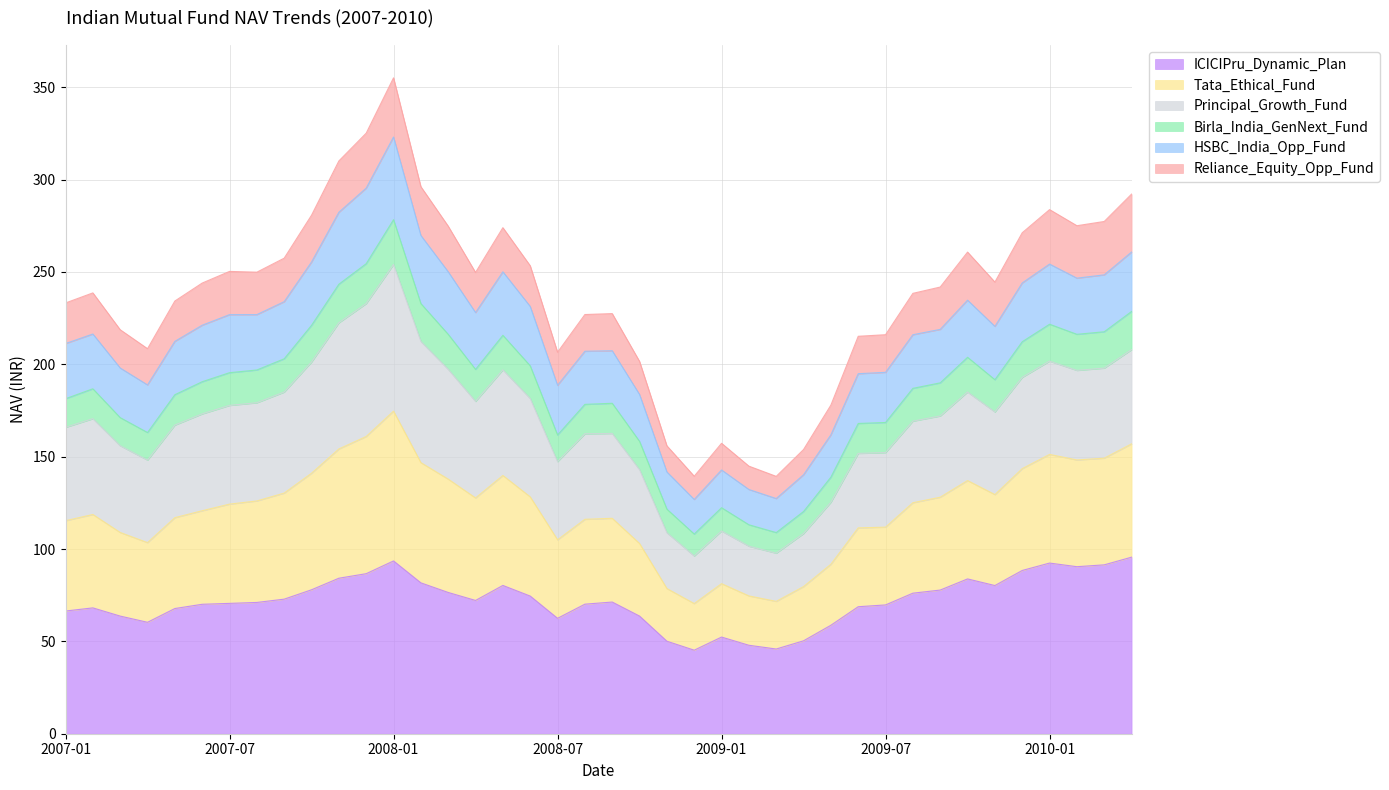

True or false: ICICIPru_Dynamic_Plan has a value of 88.4 at 2009-12.

True